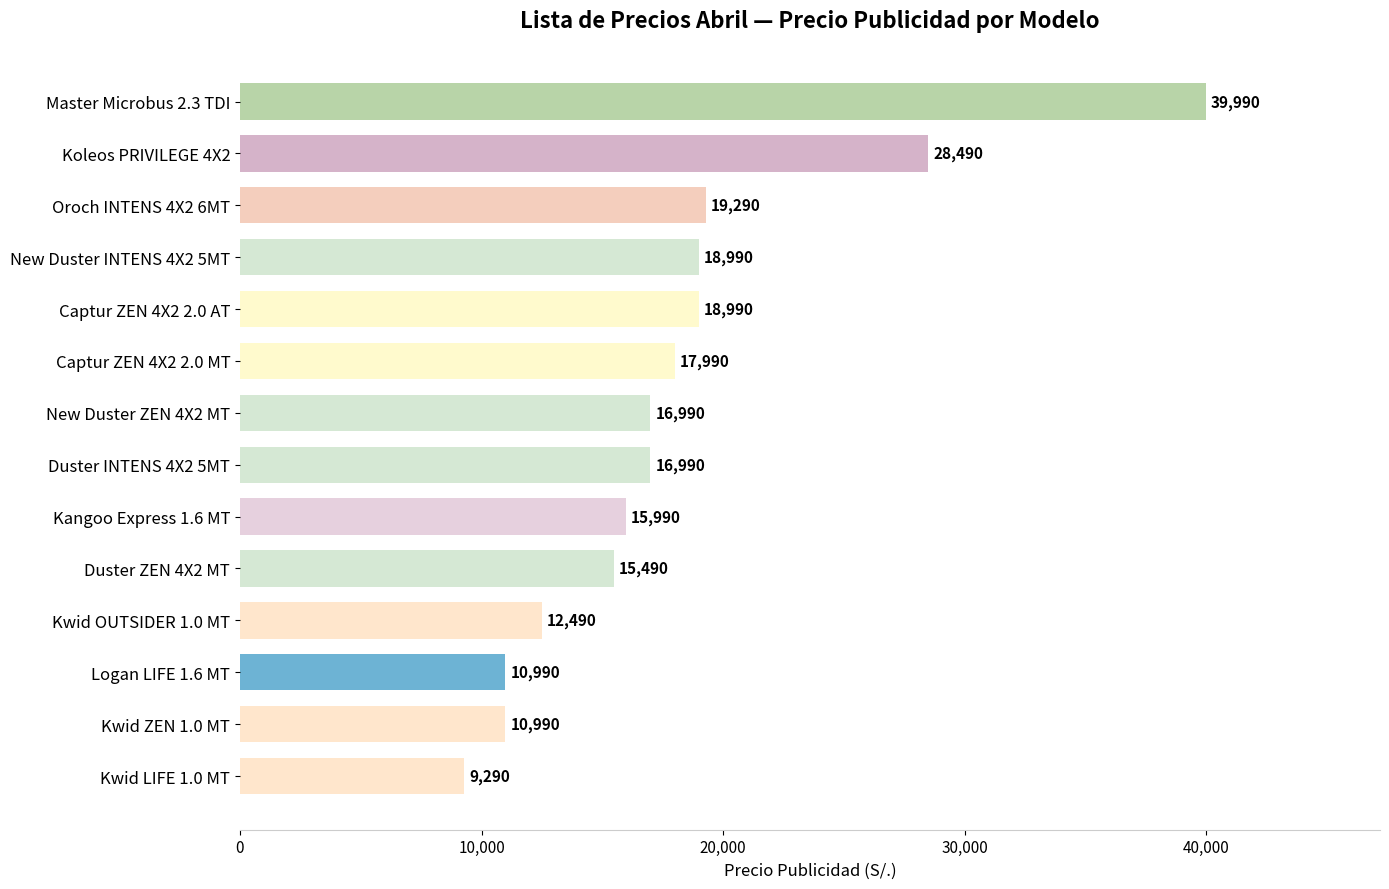

Approximately how many times larger is the value at Captur ZEN 4X2 2.0 AT compared to Kwid LIFE 1.0 MT?

2.0